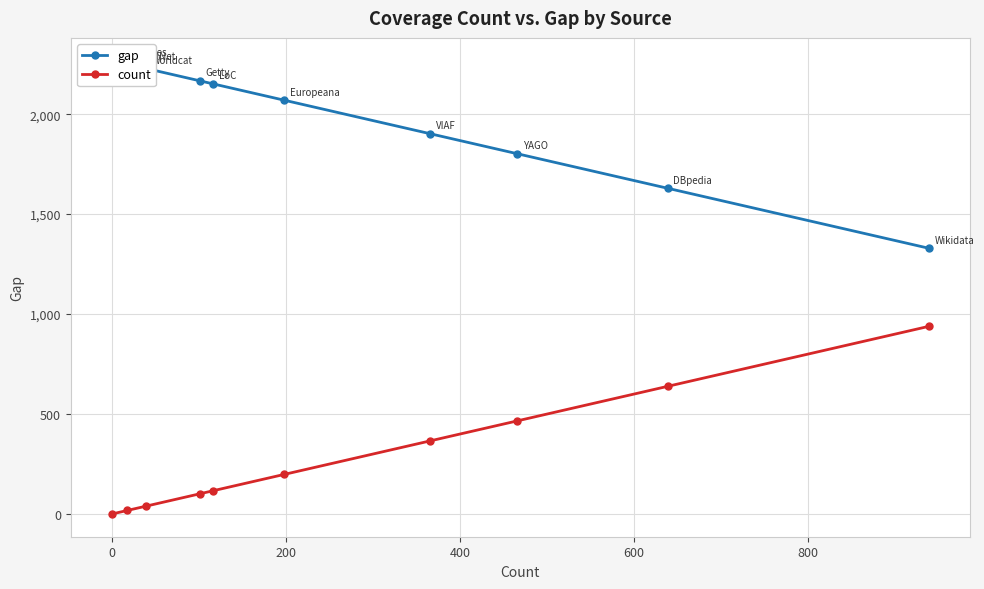

How many values in the count series are below 198?

5